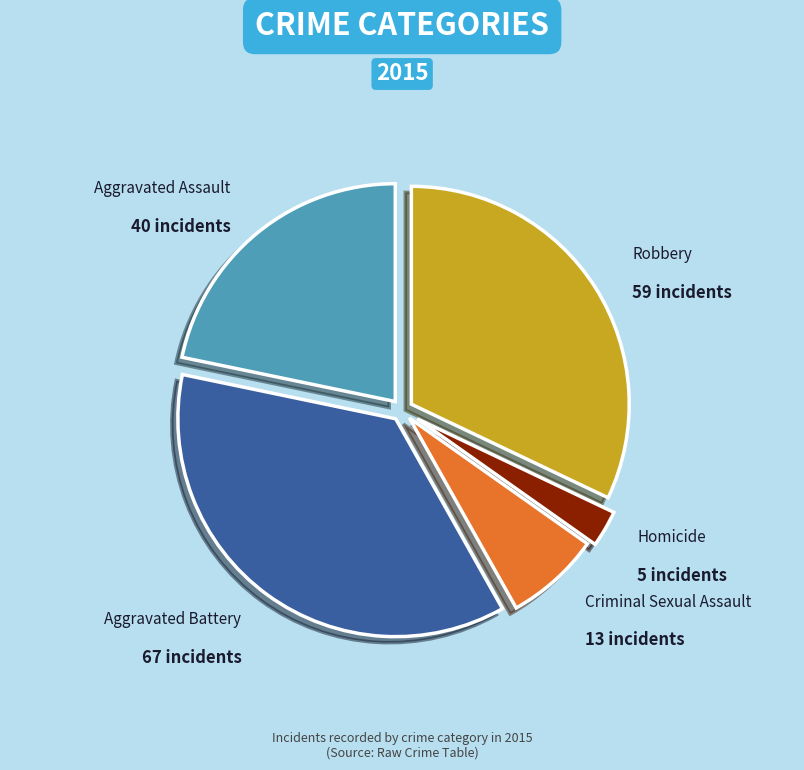

How many slices are in this pie chart?

5